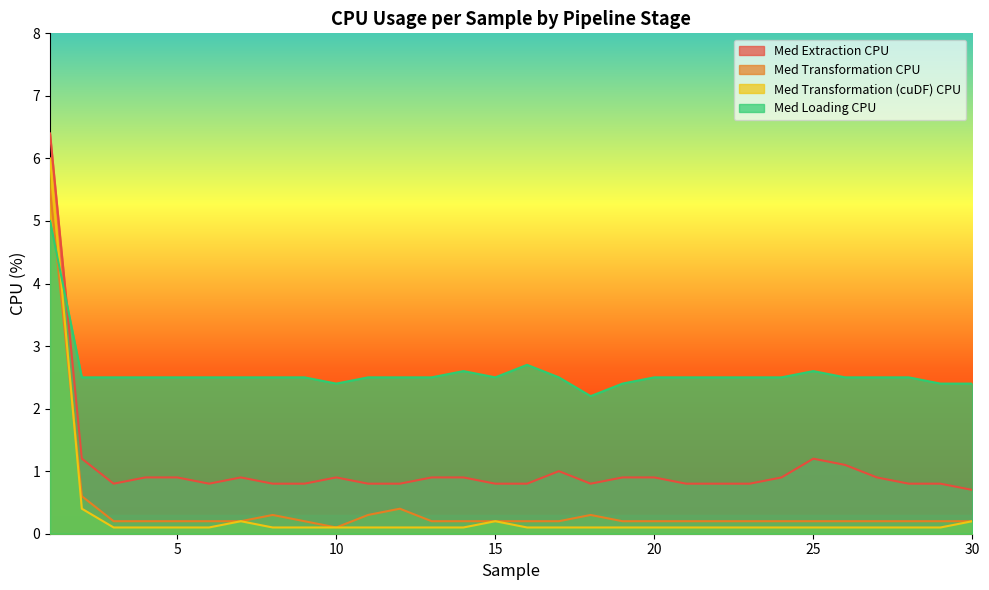

Reading right to left, list all the values displayed in this chart.

Med Extraction CPU: 30=0.7	29=0.8	28=0.8	27=0.9	26=1.1	25=1.2	24=0.9	23=0.8	22=0.8	21=0.8	20=0.9	19=0.9	18=0.8	17=1.0	16=0.8	15=0.8	14=0.9	13=0.9	12=0.8	11=0.8	10=0.9	9=0.8	8=0.8	7=0.9	6=0.8	5=0.9	4=0.9	3=0.8	2=1.2	1=6.4
Med Transformation CPU: 30=0.2	29=0.2	28=0.2	27=0.2	26=0.2	25=0.2	24=0.2	23=0.2	22=0.2	21=0.2	20=0.2	19=0.2	18=0.3	17=0.2	16=0.2	15=0.2	14=0.2	13=0.2	12=0.4	11=0.3	10=0.1	9=0.2	8=0.3	7=0.2	6=0.2	5=0.2	4=0.2	3=0.2	2=0.6	1=5.5
Med Transformation (cuDF) CPU: 30=0.2	29=0.1	28=0.1	27=0.1	26=0.1	25=0.1	24=0.1	23=0.1	22=0.1	21=0.1	20=0.1	19=0.1	18=0.1	17=0.1	16=0.1	15=0.2	14=0.1	13=0.1	12=0.1	11=0.1	10=0.1	9=0.1	8=0.1	7=0.2	6=0.1	5=0.1	4=0.1	3=0.1	2=0.4	1=6.0
Med Loading CPU: 30=2.4	29=2.4	28=2.5	27=2.5	26=2.5	25=2.6	24=2.5	23=2.5	22=2.5	21=2.5	20=2.5	19=2.4	18=2.2	17=2.5	16=2.7	15=2.5	14=2.6	13=2.5	12=2.5	11=2.5	10=2.4	9=2.5	8=2.5	7=2.5	6=2.5	5=2.5	4=2.5	3=2.5	2=2.5	1=5.0